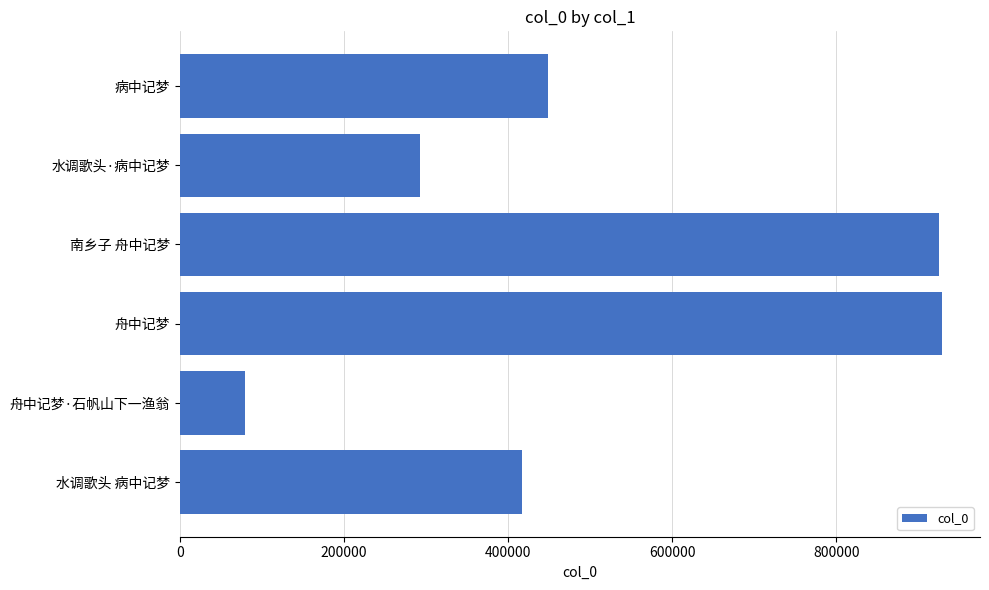

What is the smallest value displayed?

78640